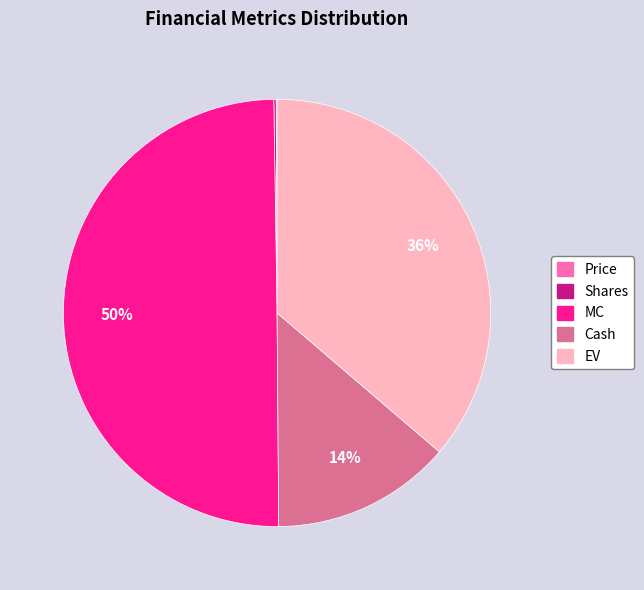

Which slice is the largest?

MC